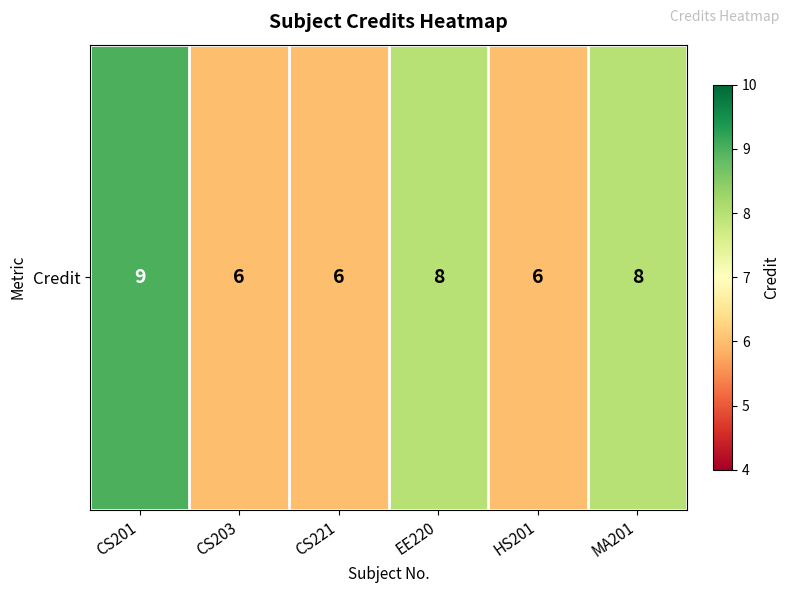

Which category has the highest value across all series?

CS201